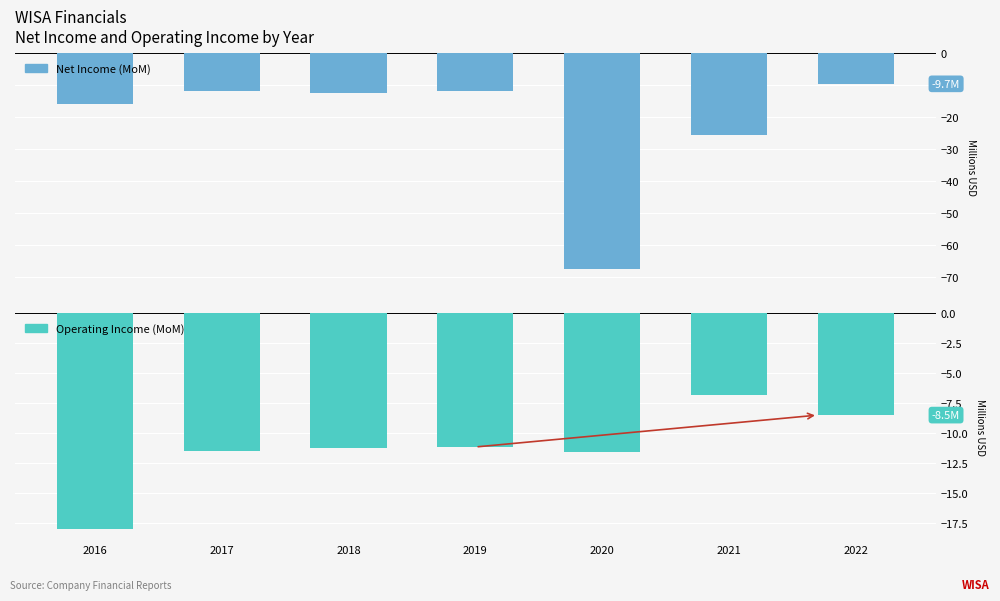

Which series has the widest spread of values?

Net Income (M USD)